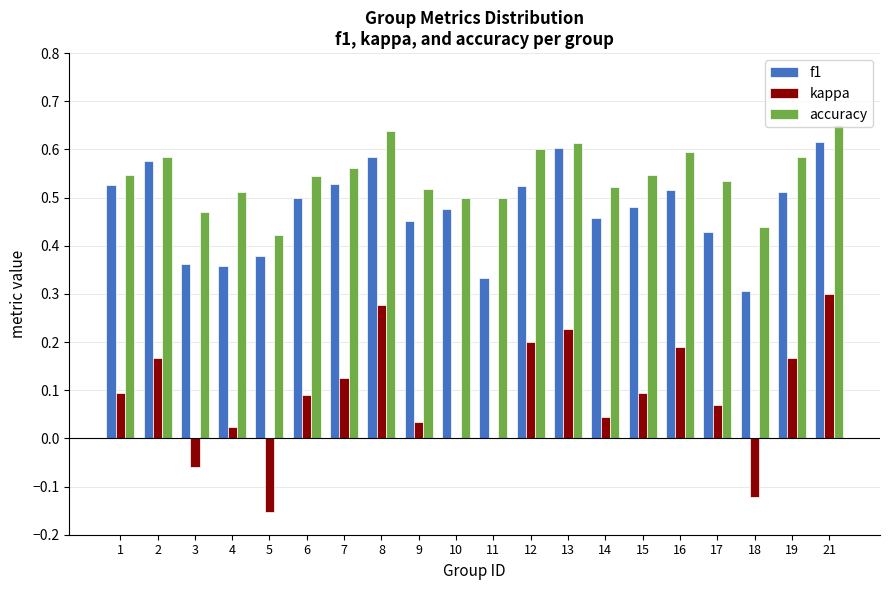

Is it true that f1 equals 1.0 at 8?

False